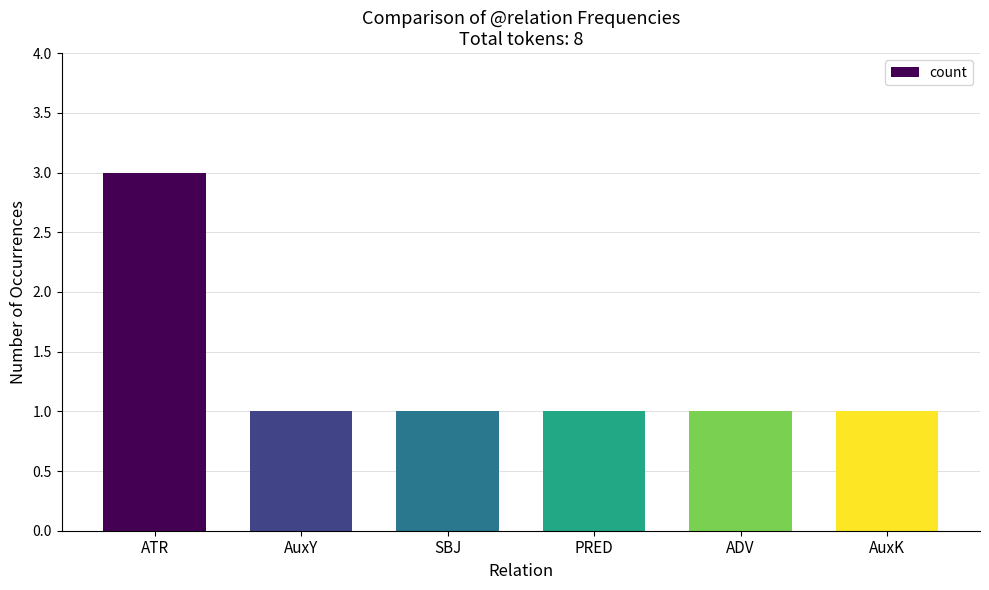

What is the sum of all values?

8